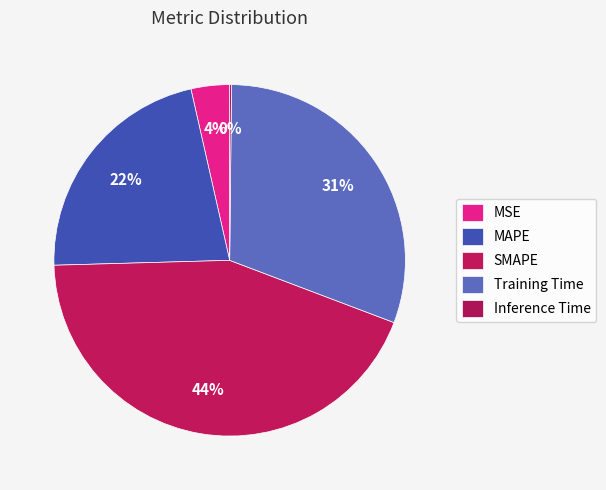

To the nearest percent, what portion does MAPE represent?

22%